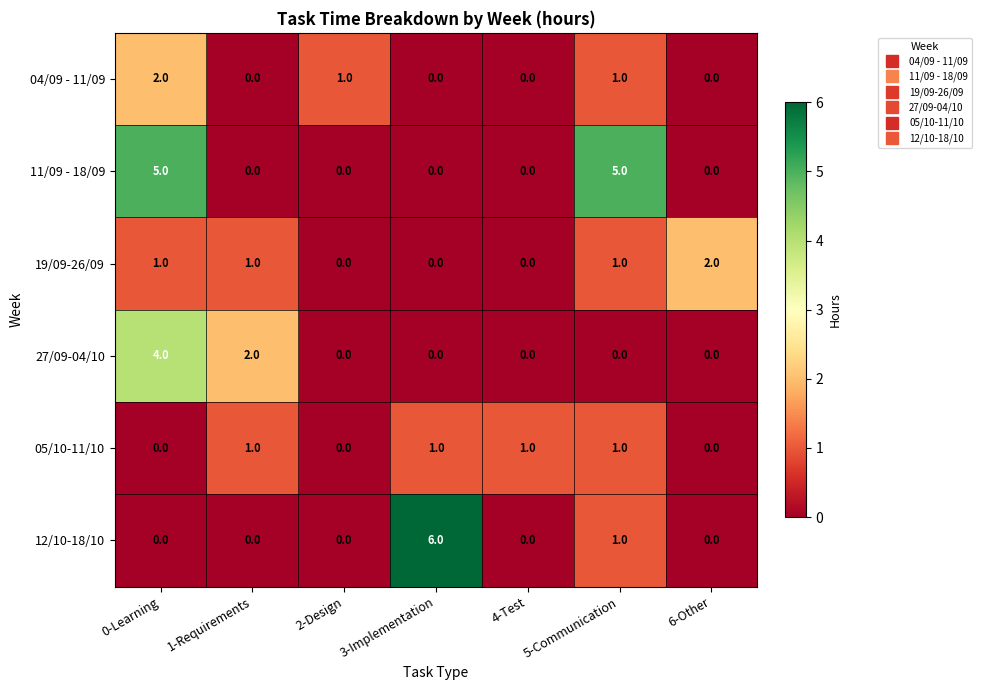

Which series has the largest range (max minus min)?

12/10-18/10